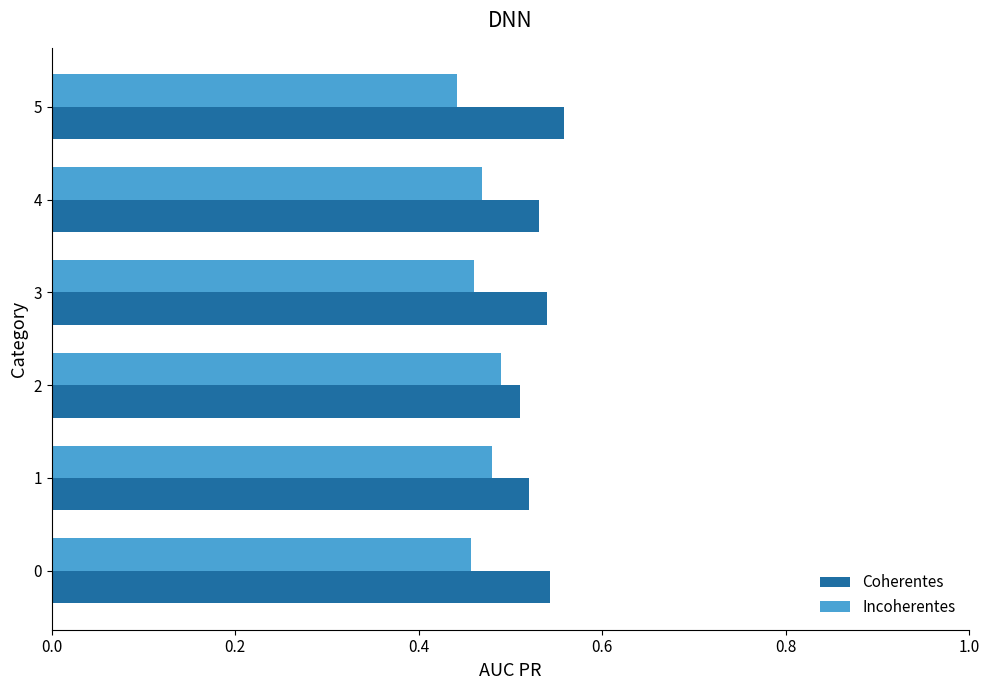

Count the Incoherentes values in the range 0 to 1.

6